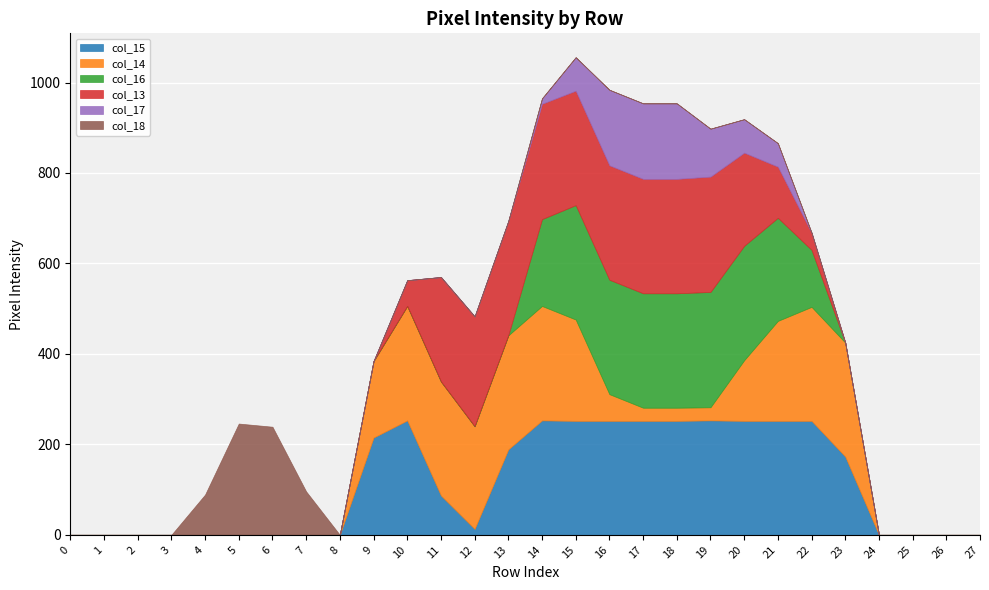

What is the sum of all col_18 values?

670